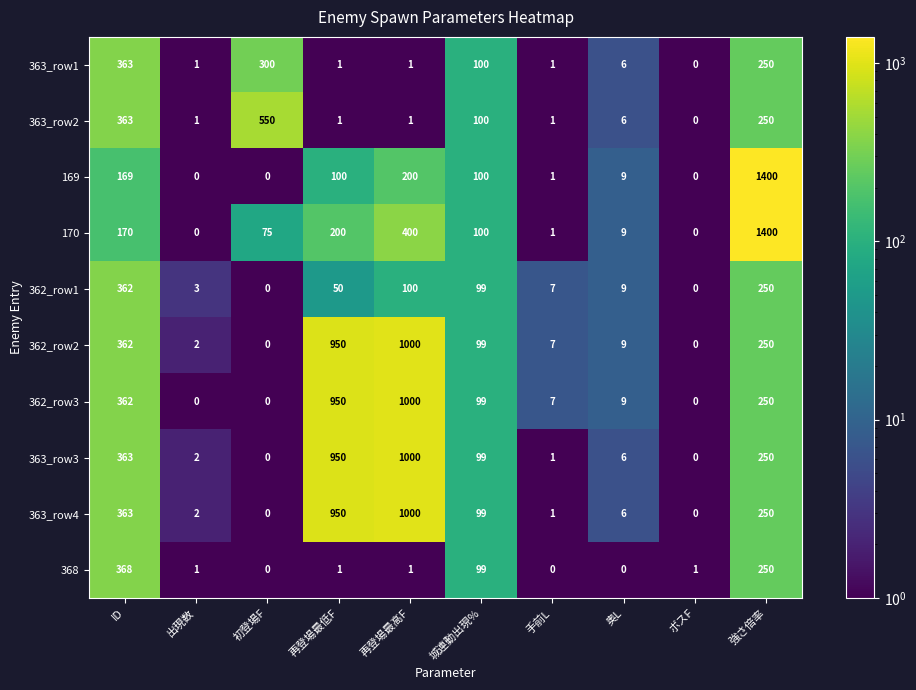

What is the sum of all 362_row2 values?

2679